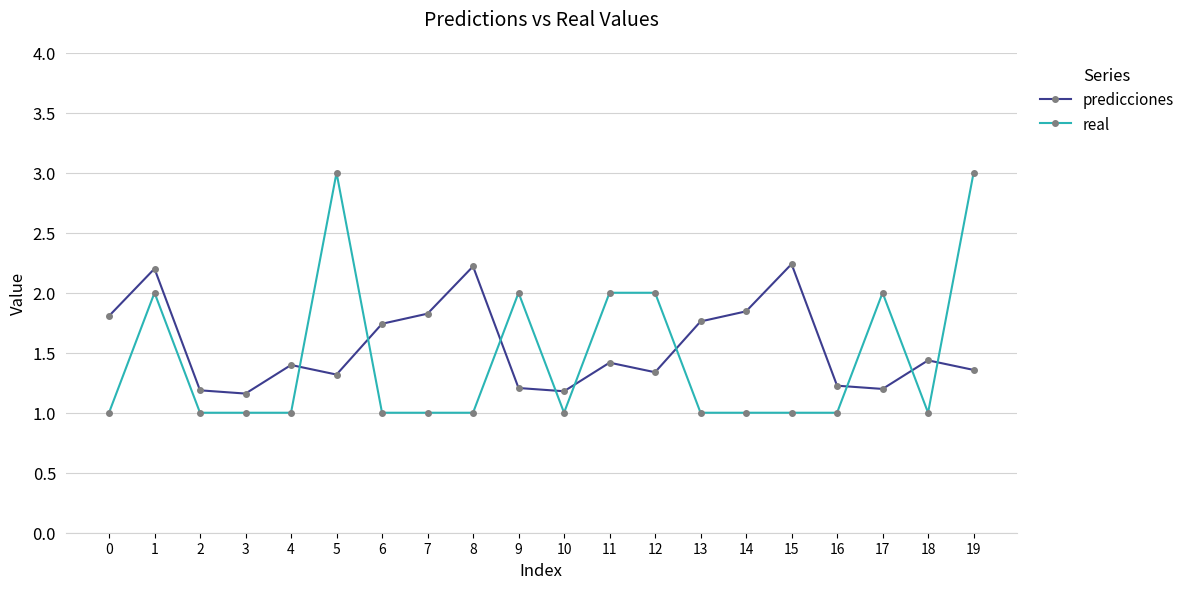

What is the value of the real point at the 16th from the left?

1.0